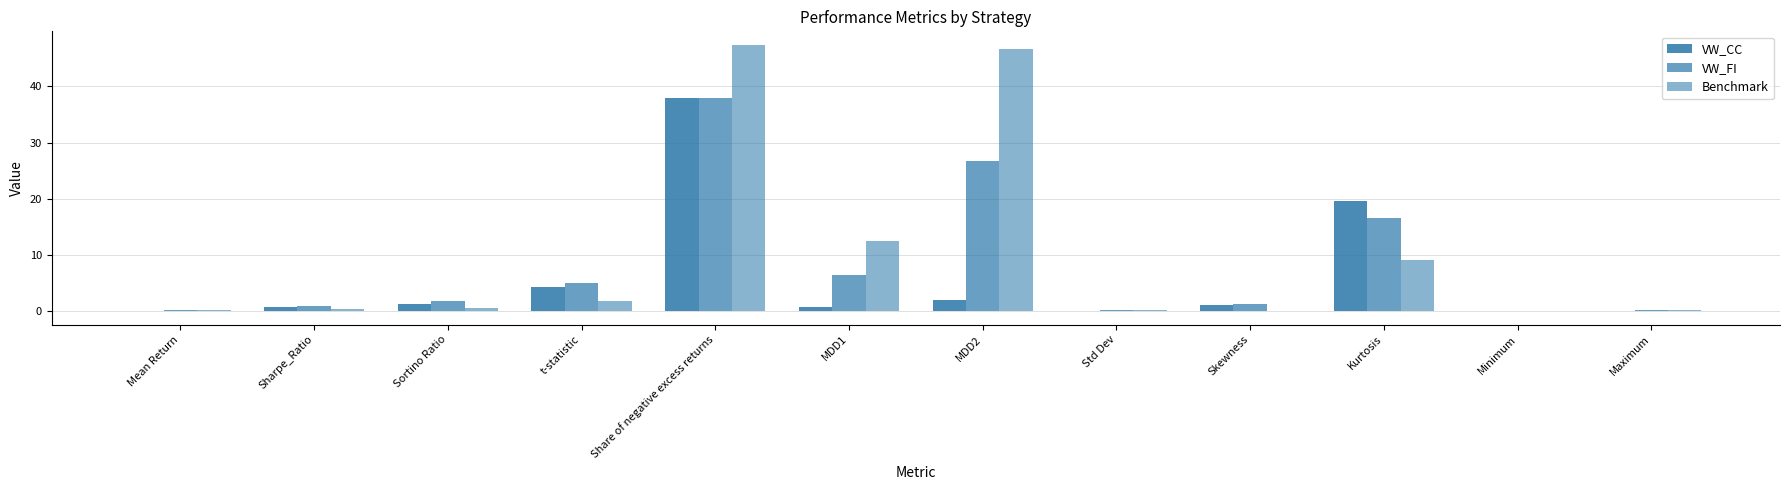

At which label is Benchmark closest to 23?

MDD1